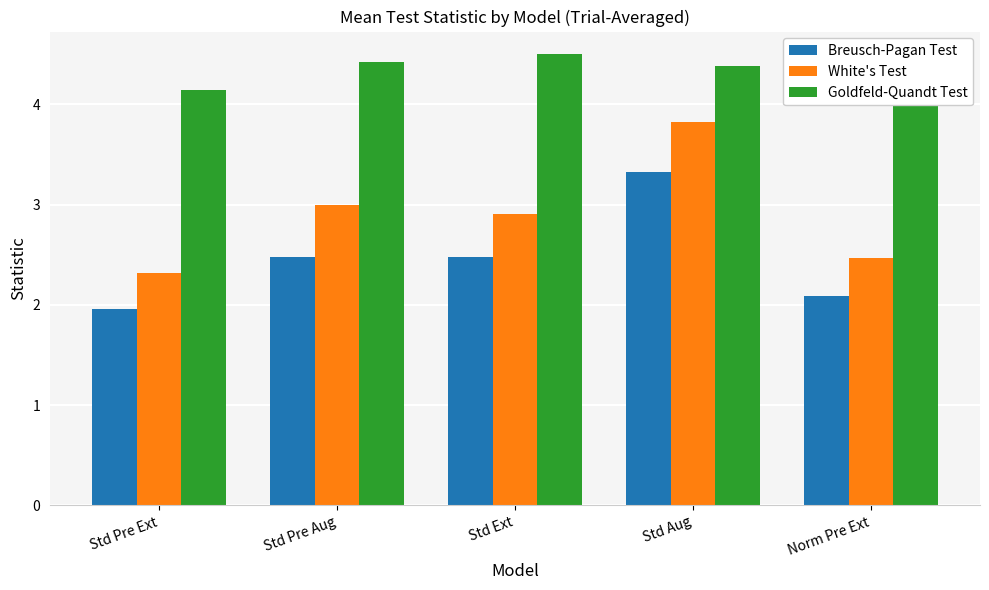

What is the maximum value for Goldfeld-Quandt Test?

4.5